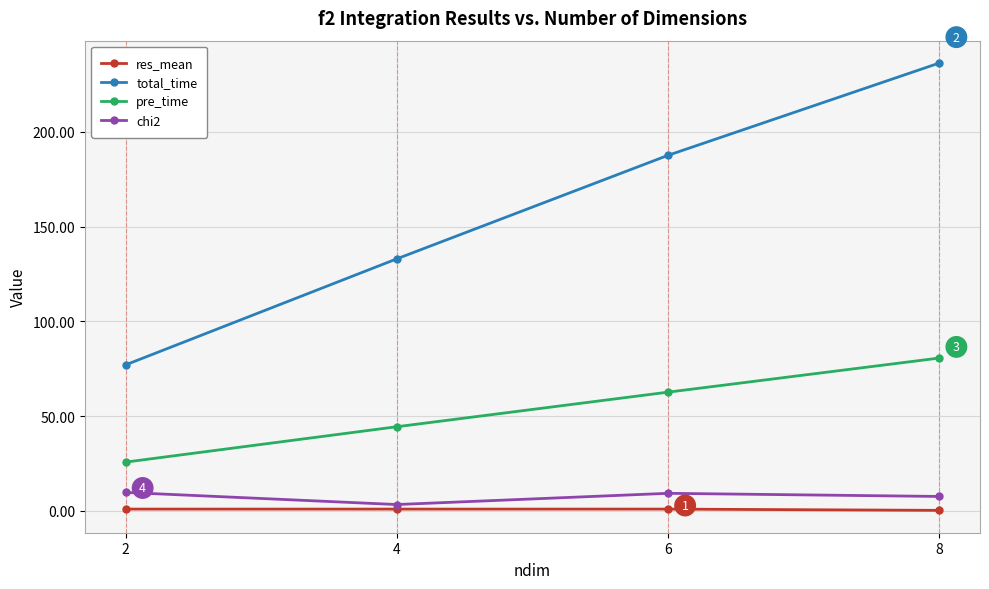

True or false: pre_time has more than 2 interior local peaks.

False